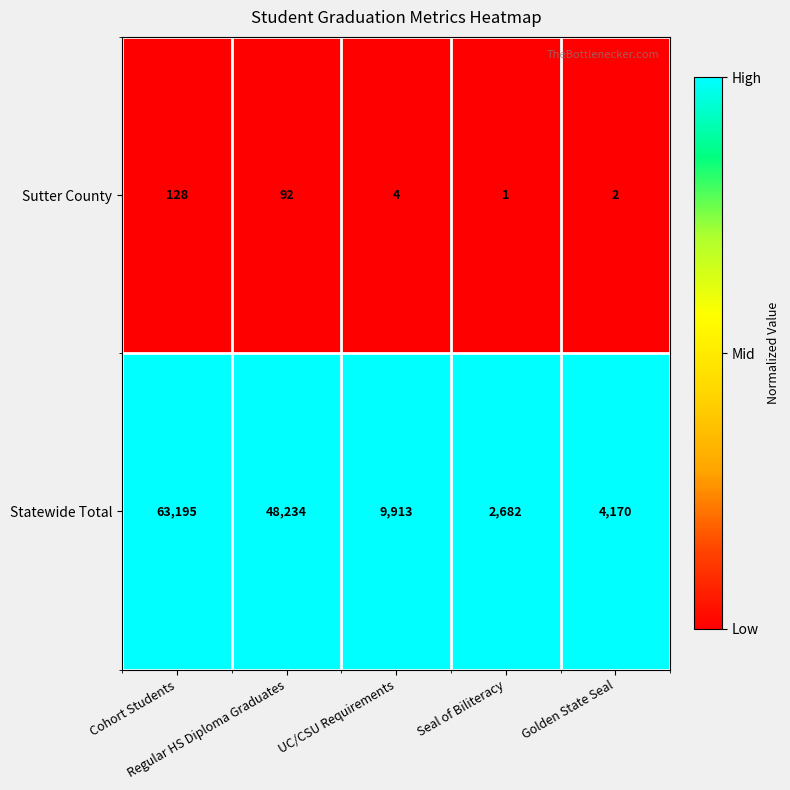

What is the highest value of the Statewide Total series?

63195